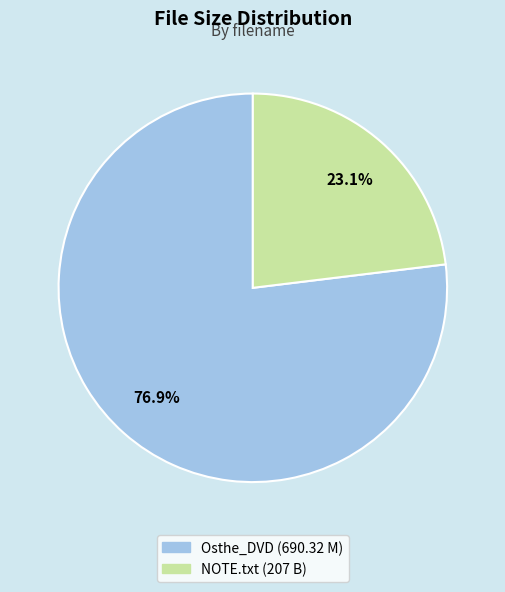

Does any single category account for the majority?

Yes